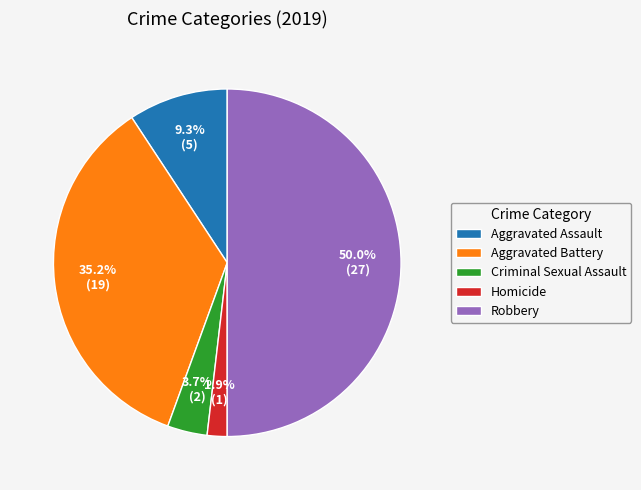

To the nearest percent, what is the combined percentage of Homicide and Aggravated Assault?

11%